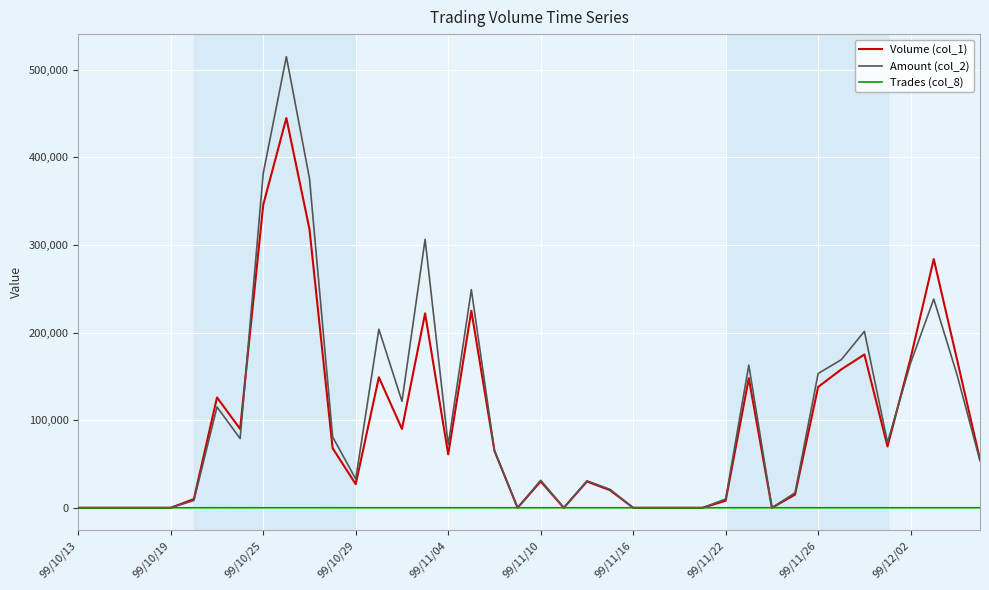

Which series has the largest range (max minus min)?

Amount (col_2)